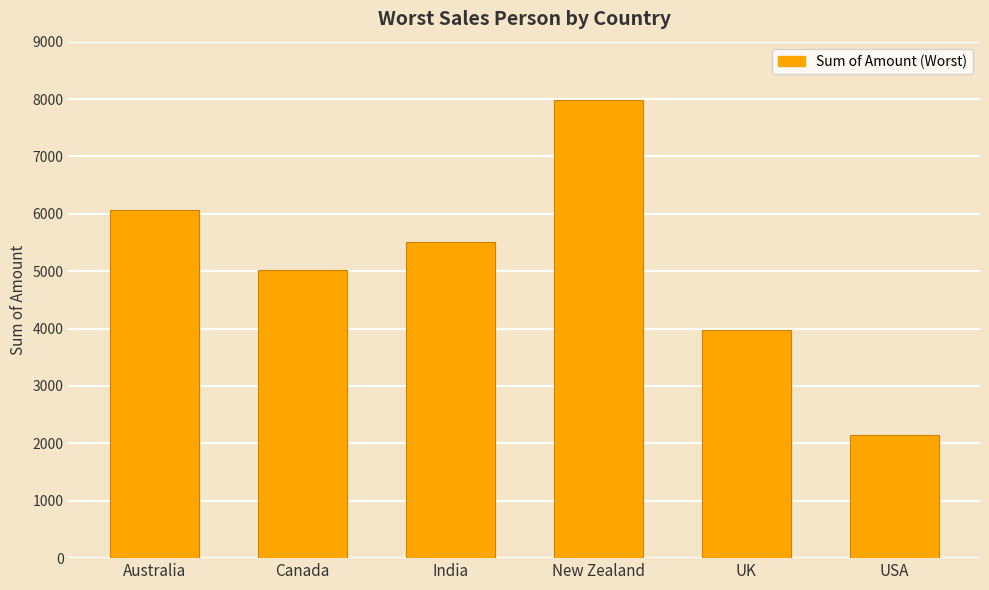

How many series are shown in this chart?

1